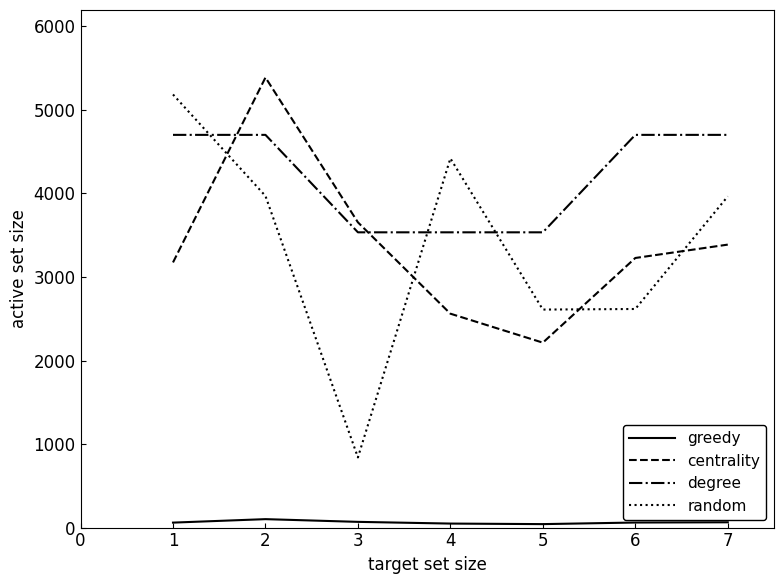

Which series has the largest range (max minus min)?

random